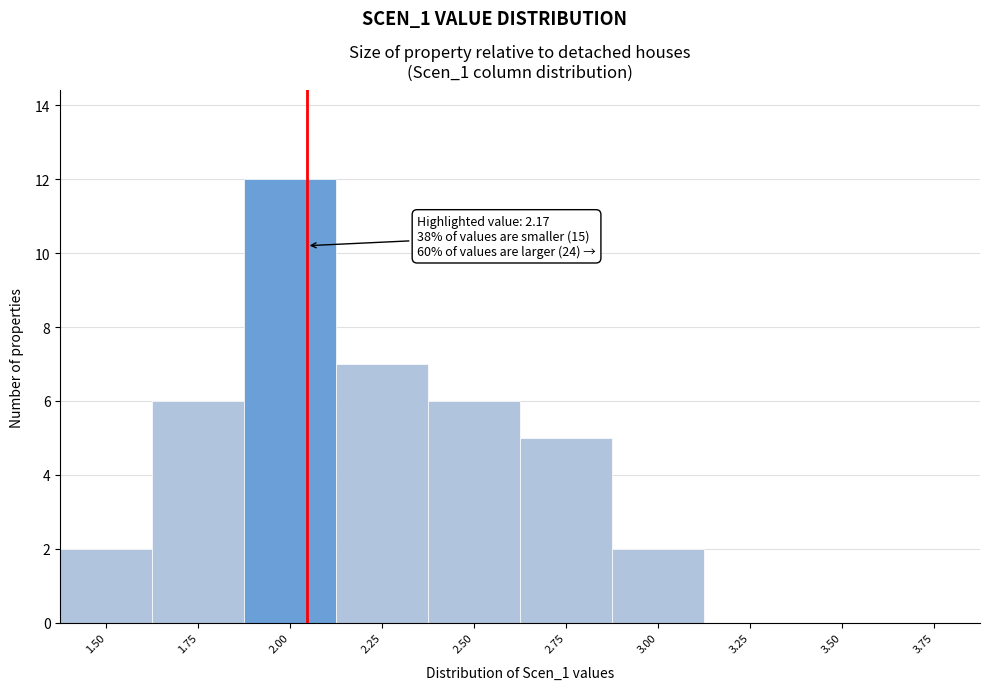

Reading right to left, extract all data points from this chart.

3.75=0	3.50=0	3.25=0	3.00=2	2.75=5	2.50=6	2.25=7	2.00=12	1.75=6	1.50=2